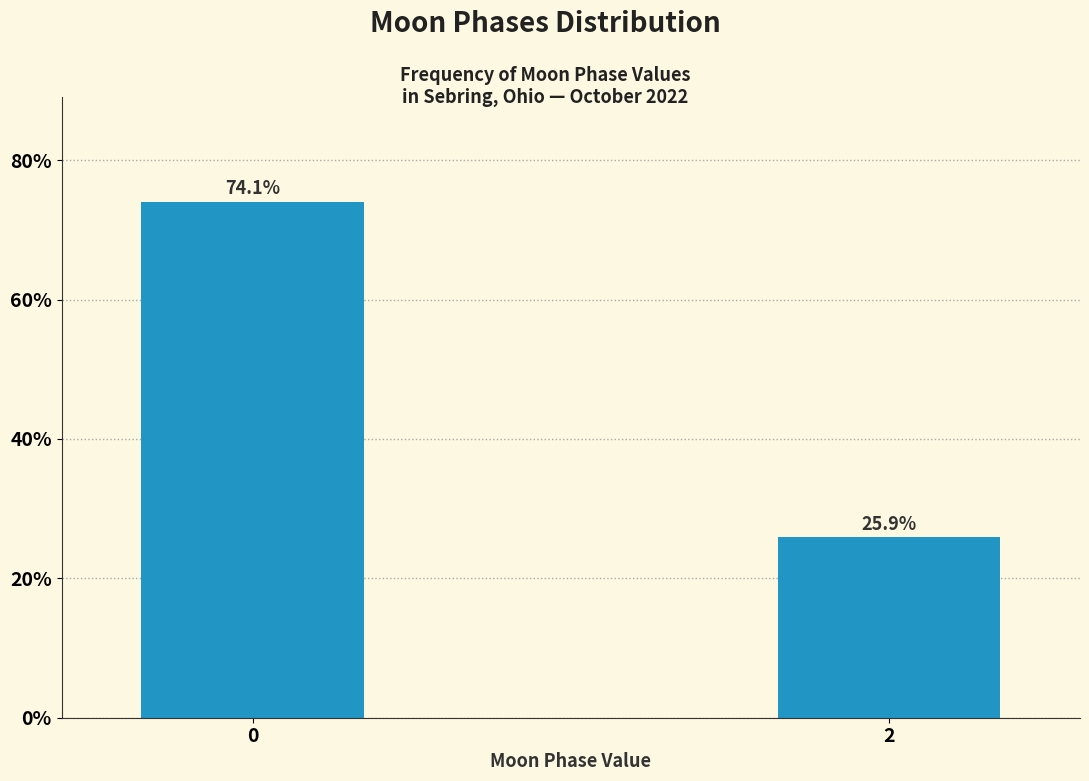

Reading left to right, list all the values displayed in this chart.

74.1	25.9